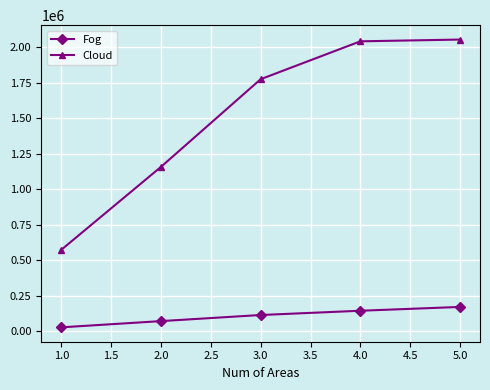

What are all the series names shown in the legend?

Fog, Cloud